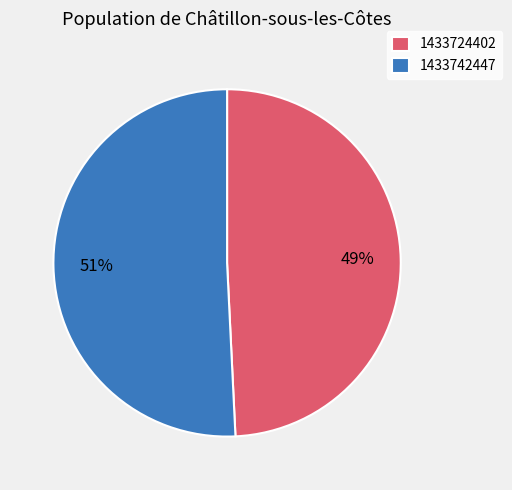

What percentage is the 1433742447 slice, to the nearest percent?

51%